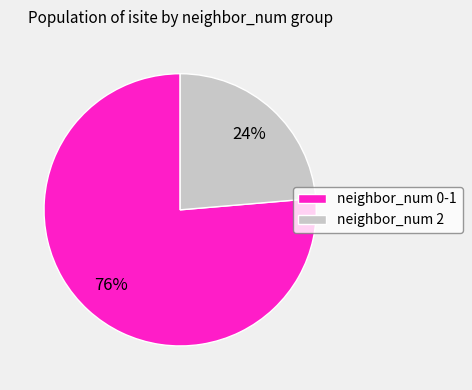

Approximately how many times larger is the value at neighbor_num 2 compared to neighbor_num 0-1?

0.3